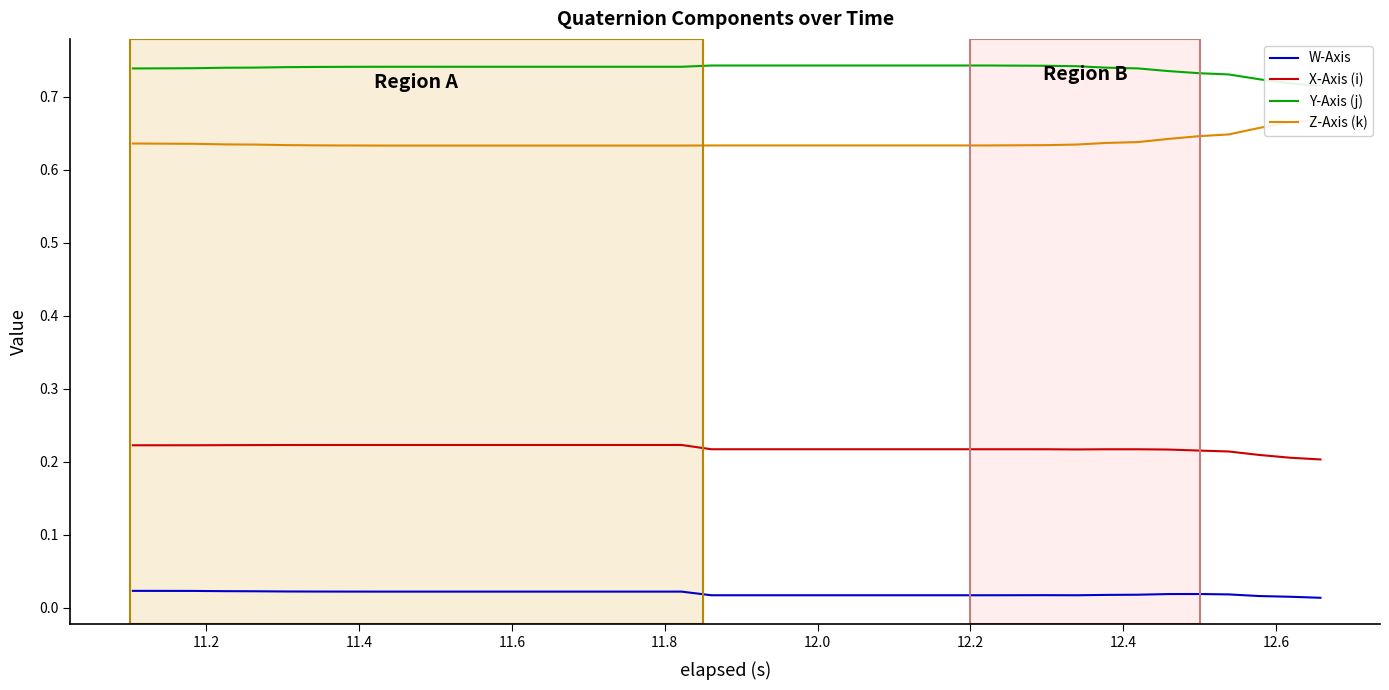

What is the value of the X-Axis (i) point at the 26th from the left?

0.2